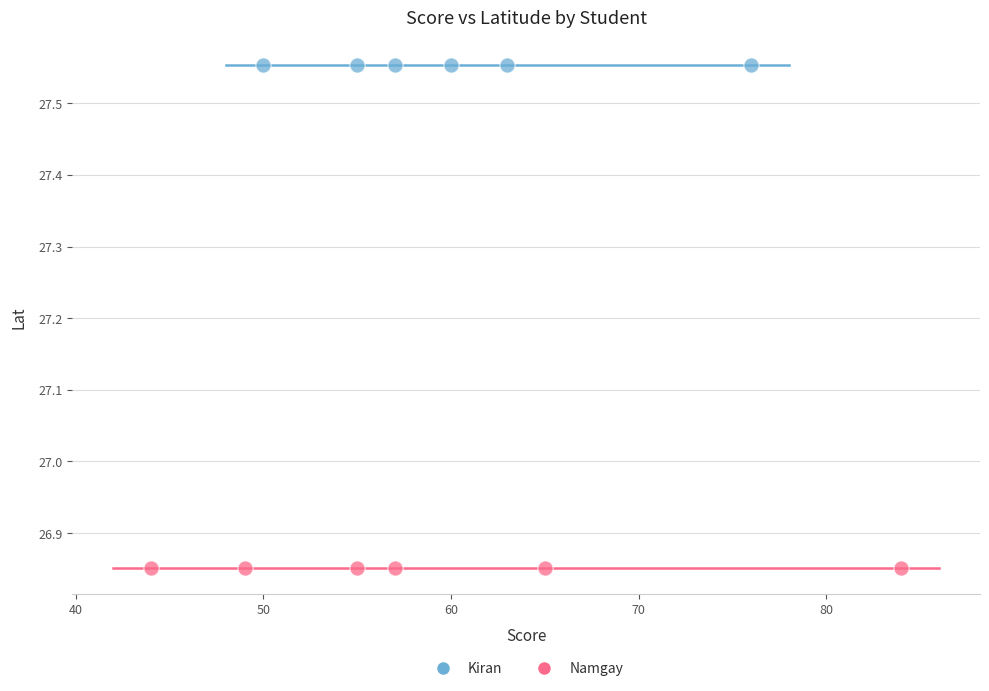

Which series reaches the minimum Y coordinate?

Namgay